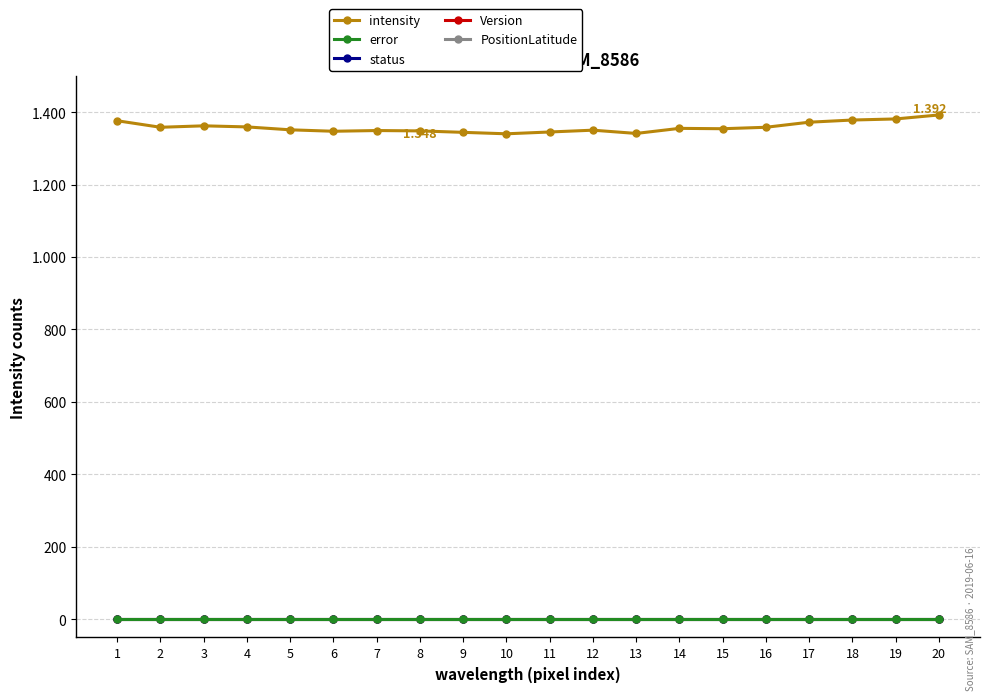

Is this an area chart (filled region under the line)?

No